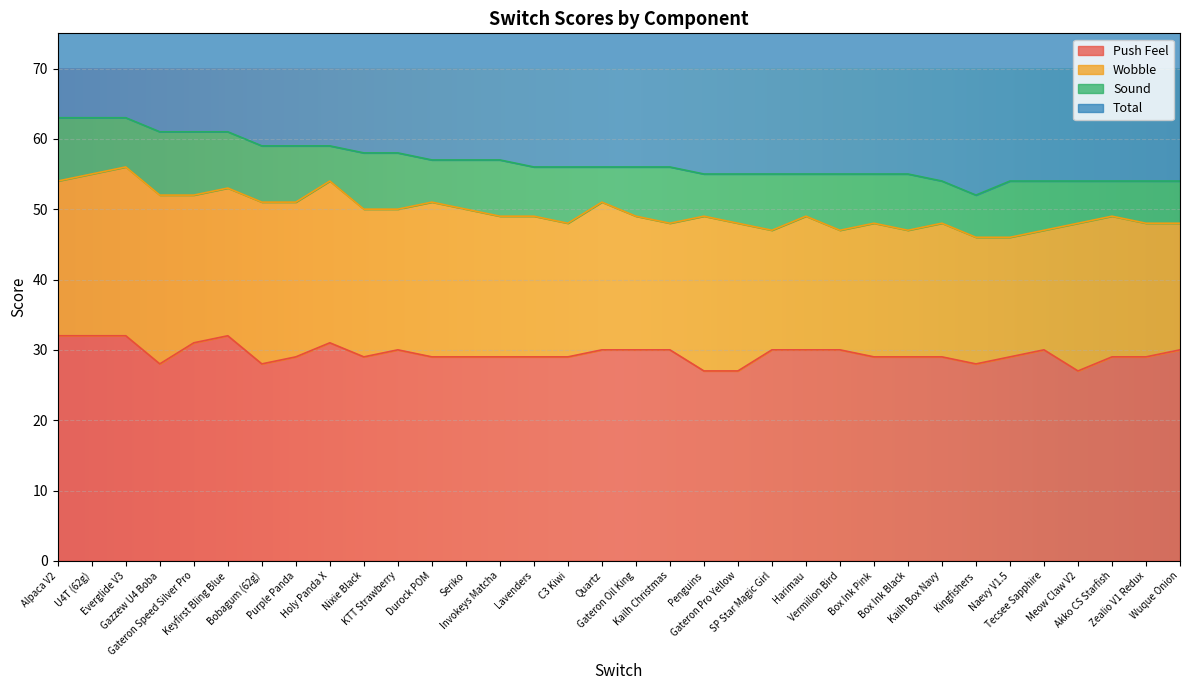

How many Total values are between 110 and 118?

20